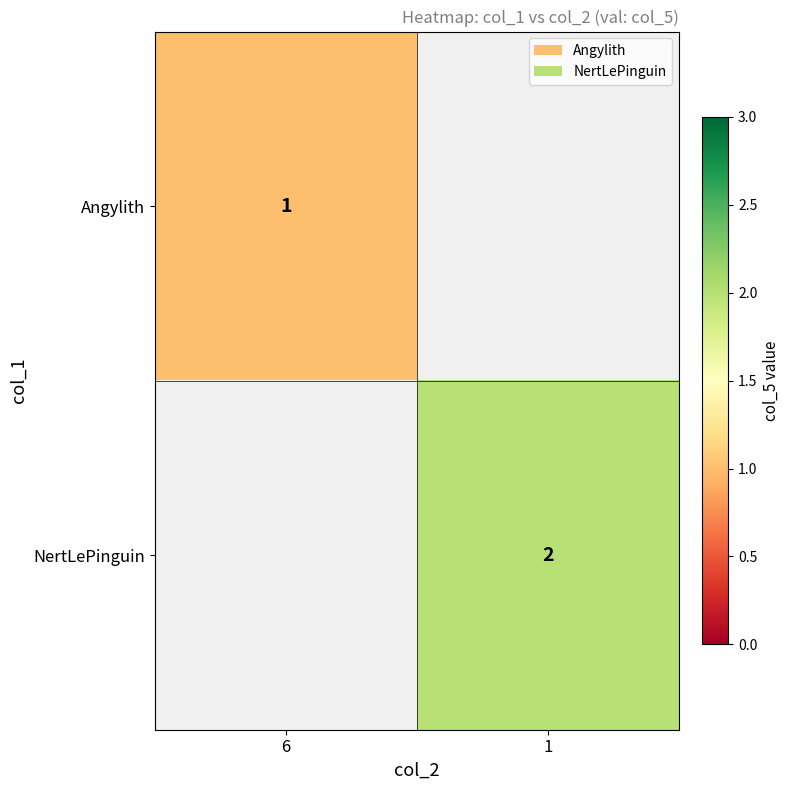

True or false: Angylith has a value of 1 at 6.

True